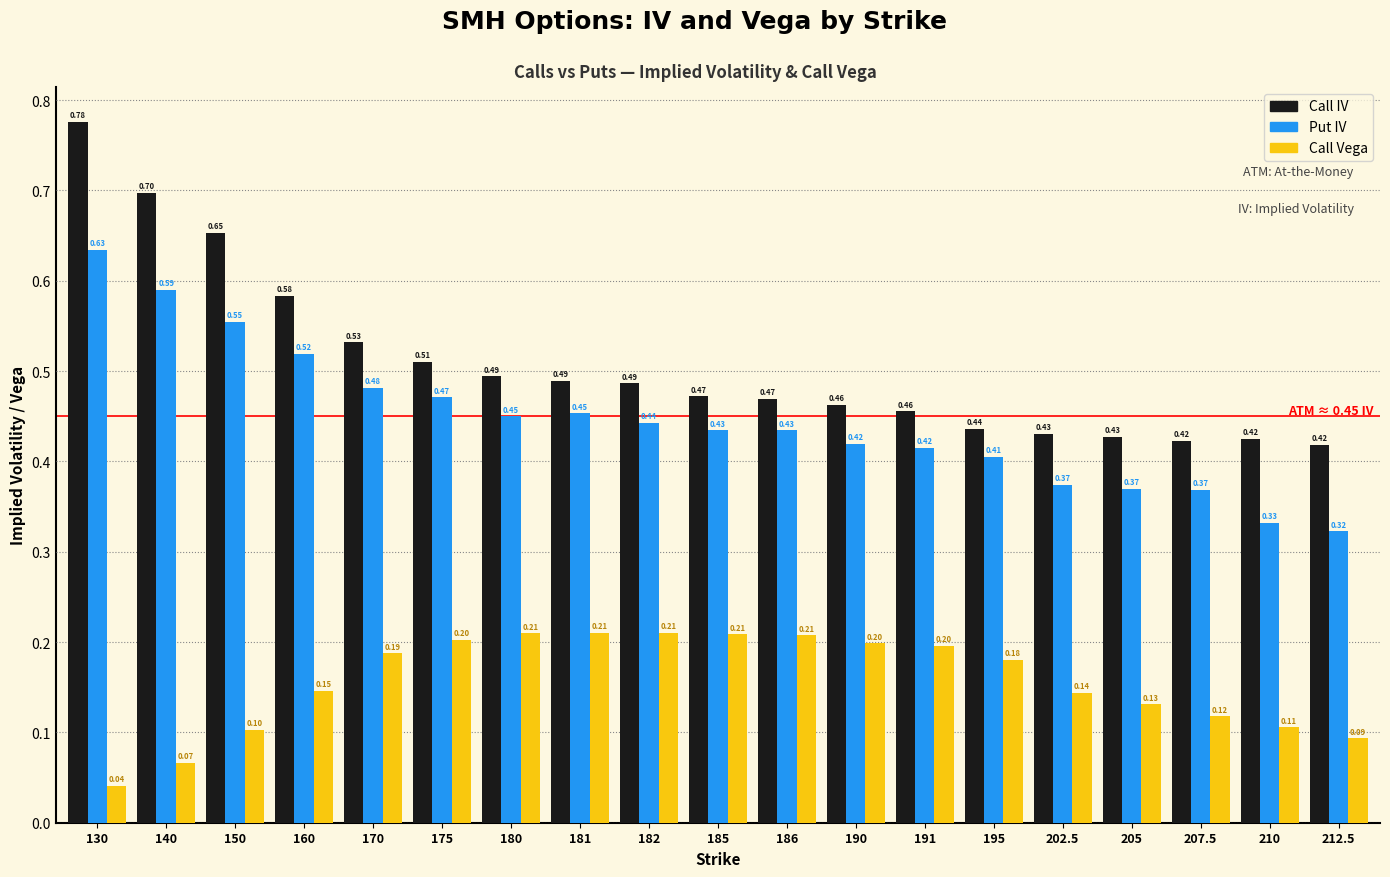

What position from the left is 130?

1